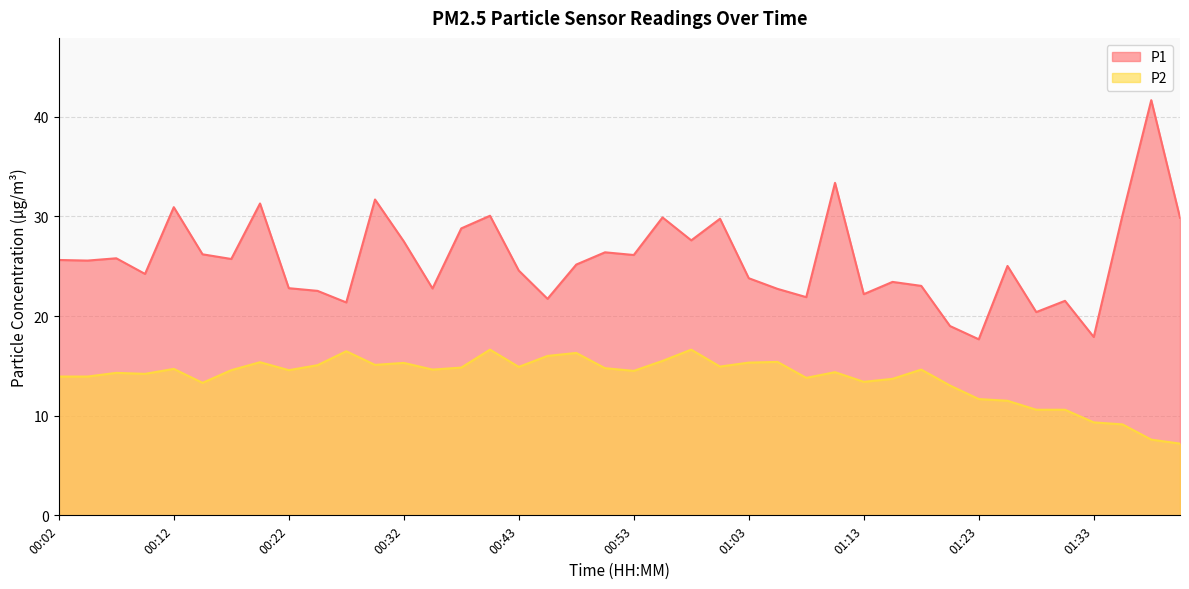

What are all the series names shown in the legend?

P1, P2